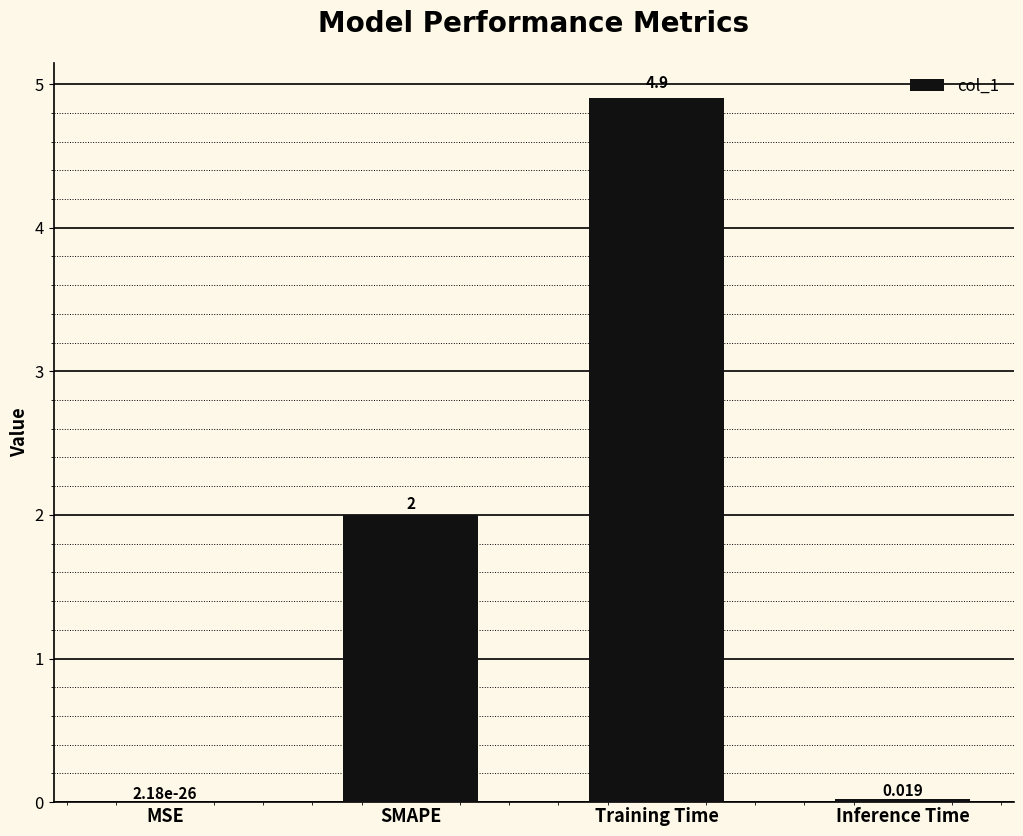

Between Inference Time and SMAPE, which is larger?

SMAPE